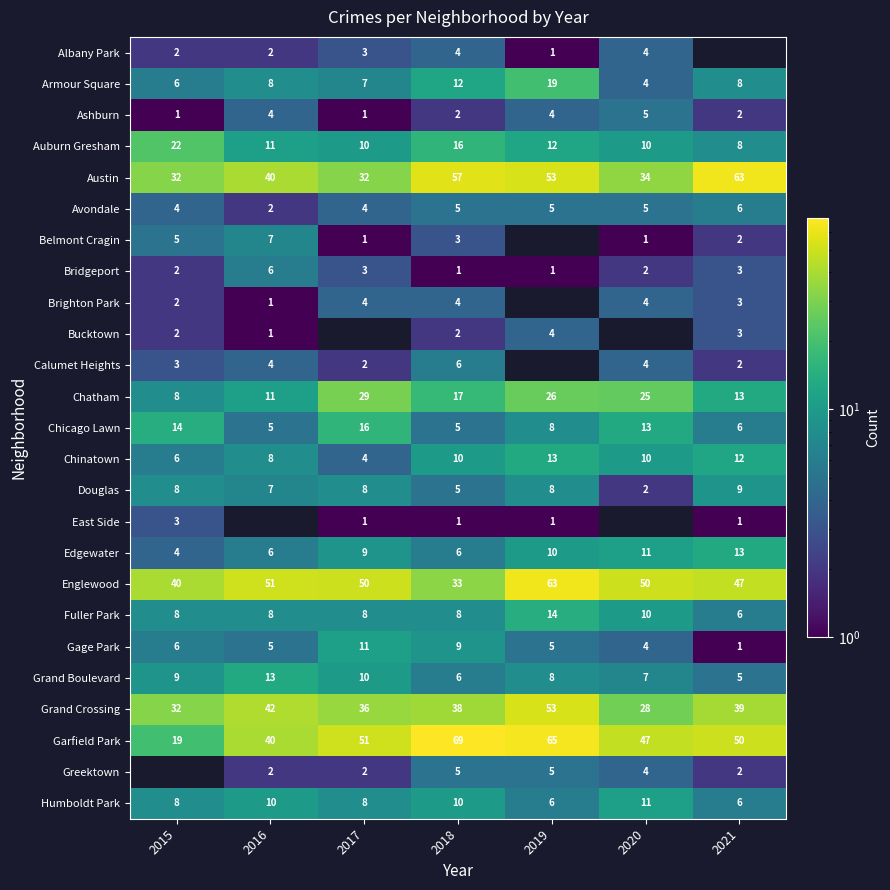

How many series are shown in this chart?

25